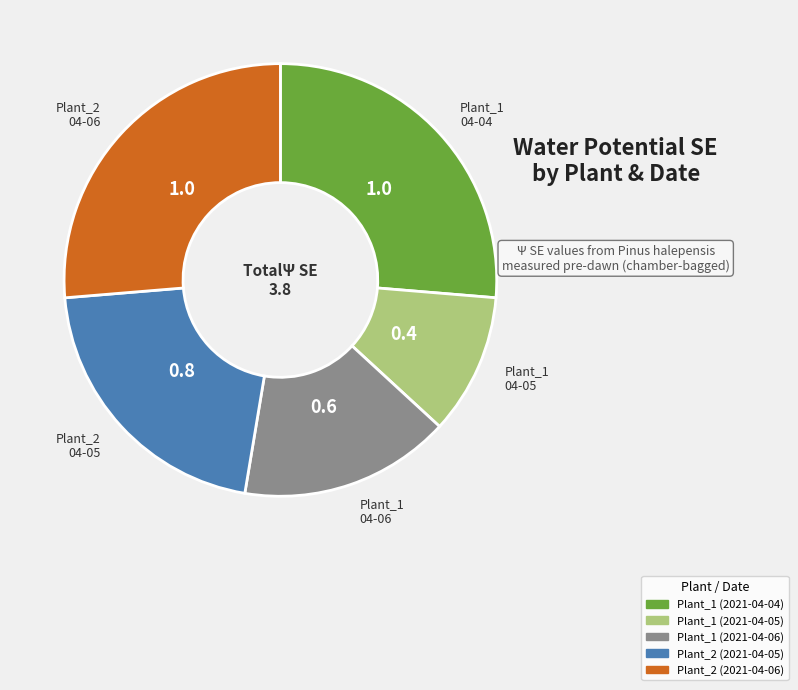

Which category has the smallest portion of the pie?

Plant_1 (2021-04-05)